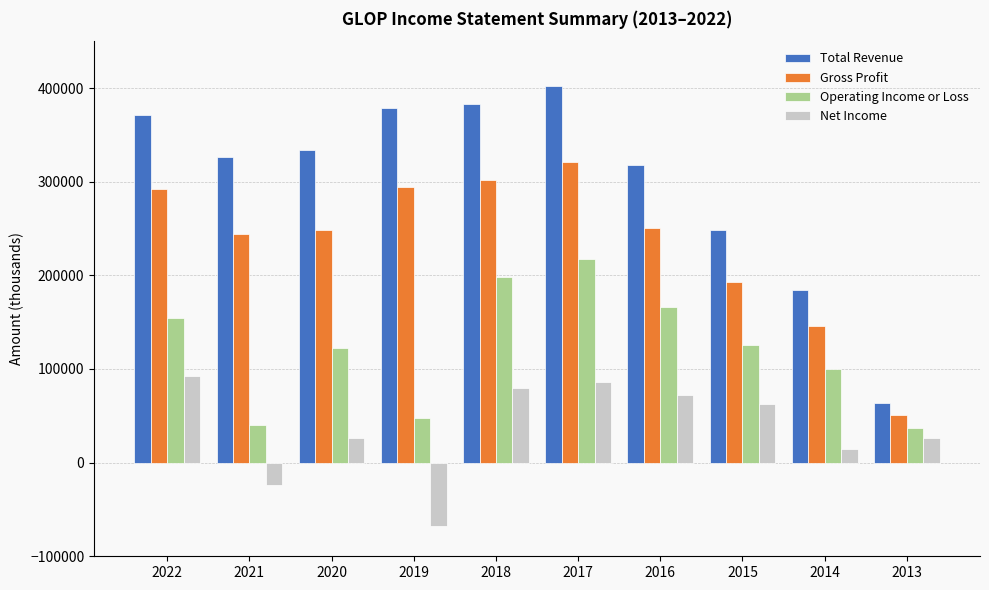

Count the number of data series in this chart.

4